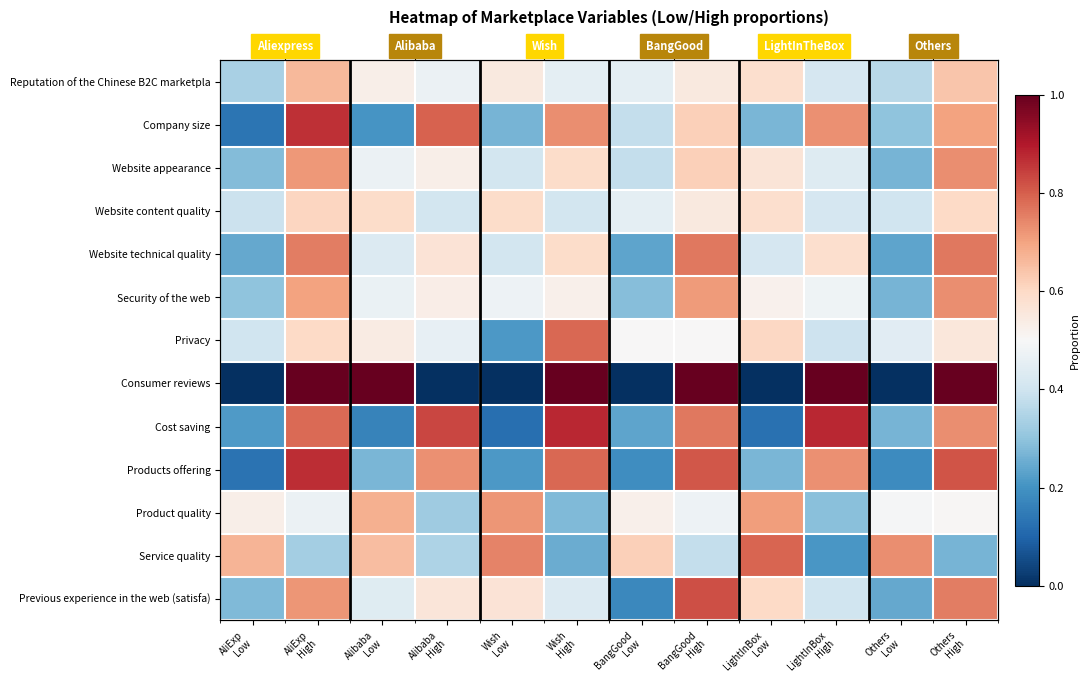

Count the Products offering values in the range 0 to 1.

12